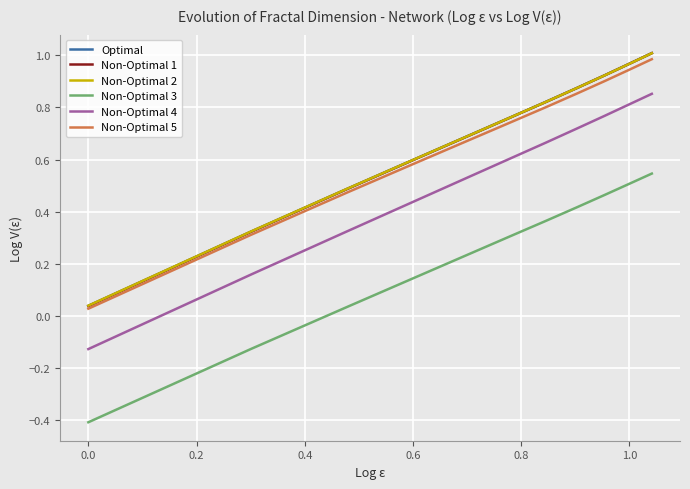

True or false: Non-Optimal 2 and Non-Optimal 3 intersect in this chart.

False